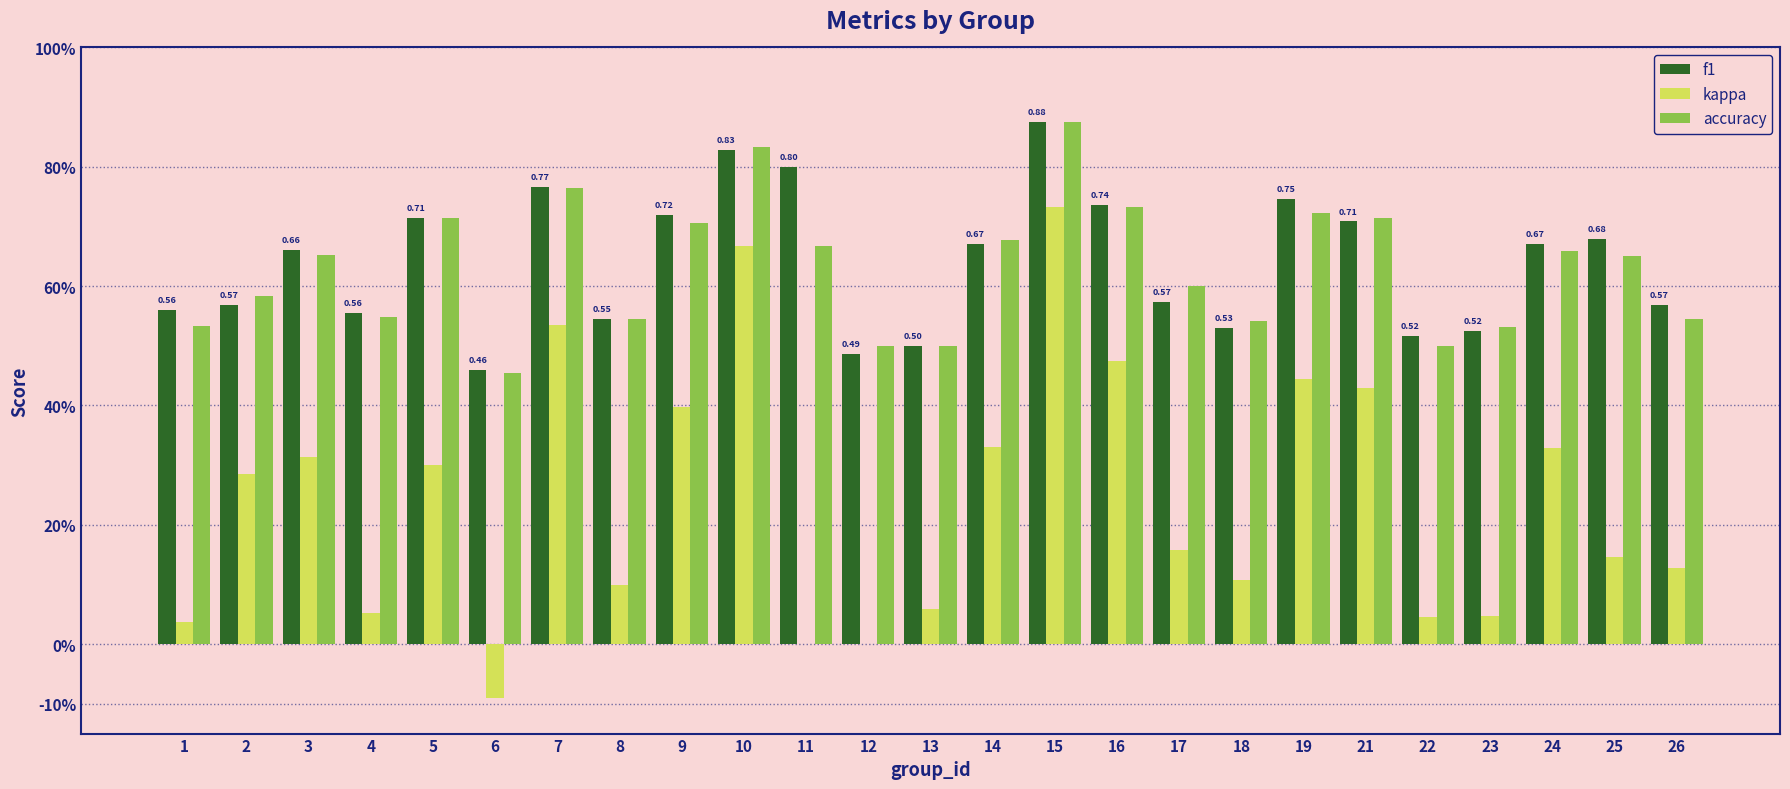

Reading left to right, transcribe all the data shown in this chart.

f1: 1=0.6	2=0.6	3=0.7	4=0.6	5=0.7	6=0.5	7=0.8	8=0.5	9=0.7	10=0.8	11=0.8	12=0.5	13=0.5	14=0.7	15=0.9	16=0.7	17=0.6	18=0.5	19=0.7	21=0.7	22=0.5	23=0.5	24=0.7	25=0.7	26=0.6
kappa: 1=0.0	2=0.3	3=0.3	4=0.1	5=0.3	6=-0.1	7=0.5	8=0.1	9=0.4	10=0.7	11=0.0	12=0.0	13=0.1	14=0.3	15=0.7	16=0.5	17=0.2	18=0.1	19=0.4	21=0.4	22=0.0	23=0.0	24=0.3	25=0.1	26=0.1
accuracy: 1=0.5	2=0.6	3=0.7	4=0.5	5=0.7	6=0.5	7=0.8	8=0.5	9=0.7	10=0.8	11=0.7	12=0.5	13=0.5	14=0.7	15=0.9	16=0.7	17=0.6	18=0.5	19=0.7	21=0.7	22=0.5	23=0.5	24=0.7	25=0.7	26=0.5